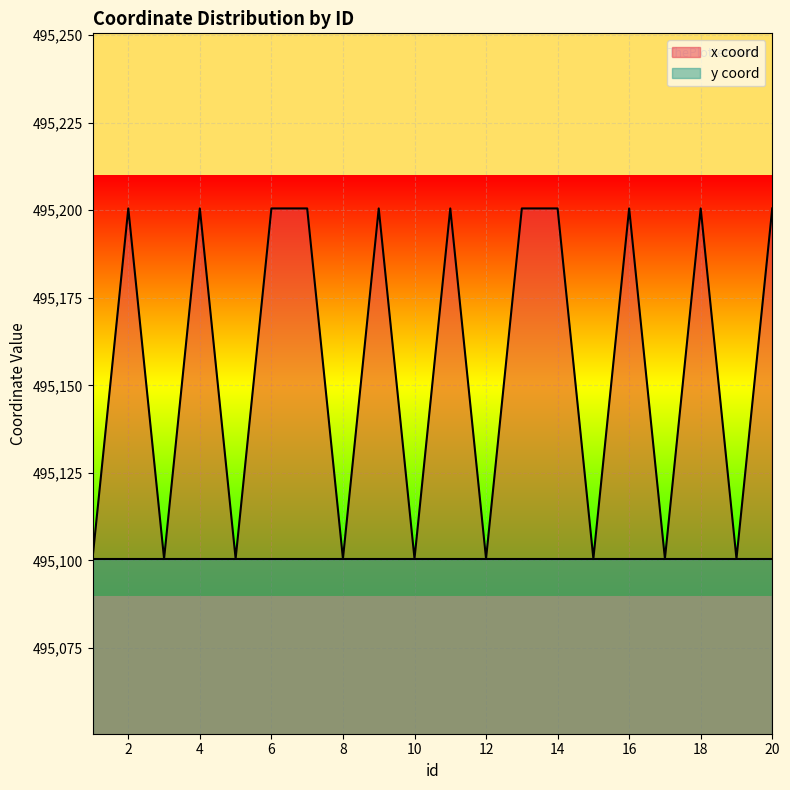

Rank the categories by value from lowest to highest.

1, 3, 5, 8, 10, 12, 15, 17, 19, 2, 4, 6, 7, 9, 11, 13, 14, 16, 18, 20